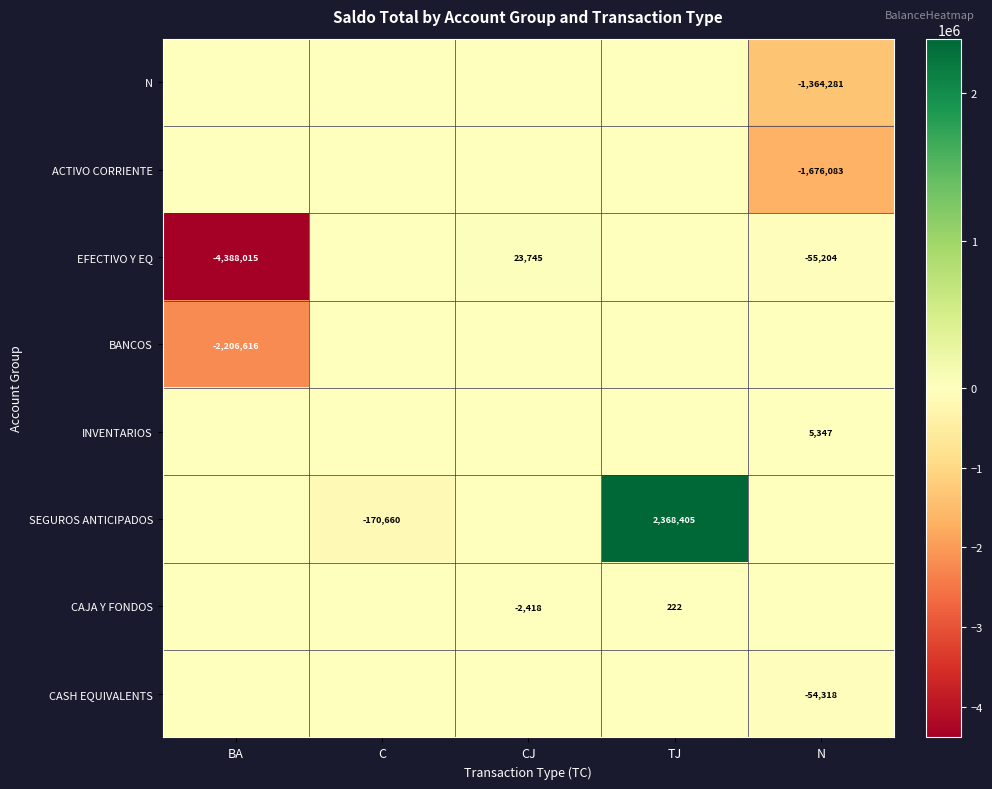

True or false: BANCOS has a value of -3891803 at BA.

False